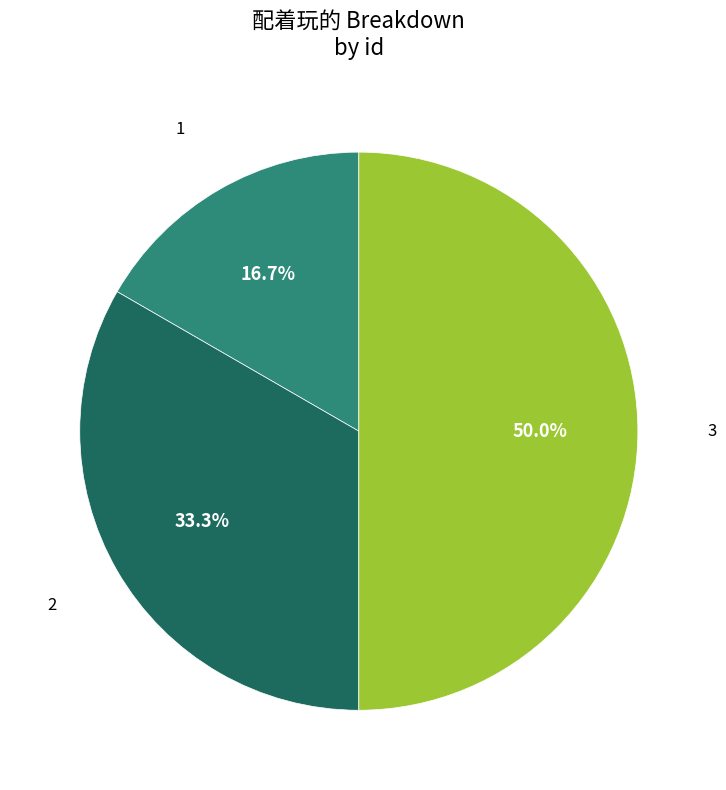

True or false: 1 accounts for 17% of the total.

True